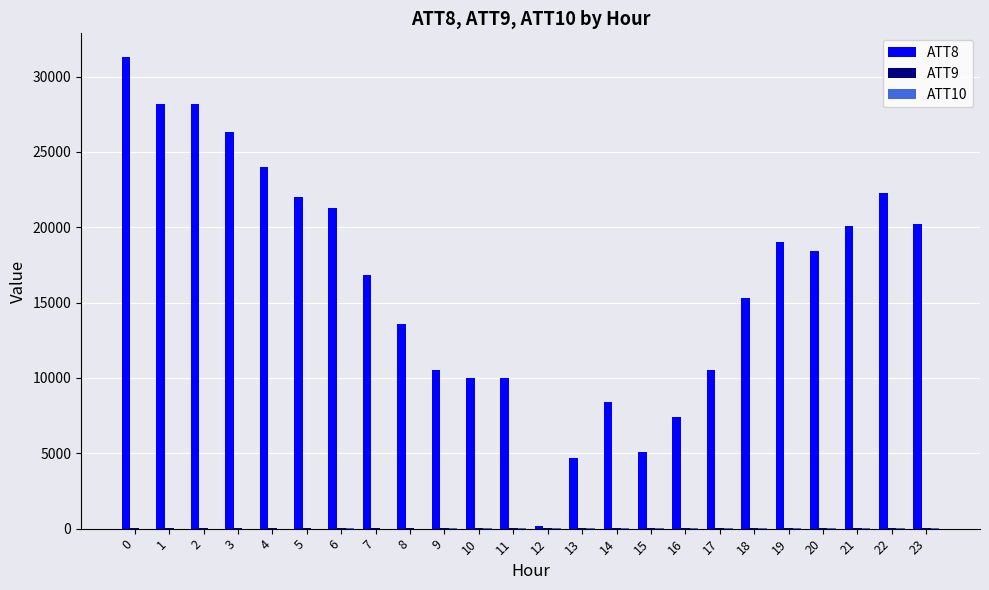

Which series has the largest total across all categories?

ATT8